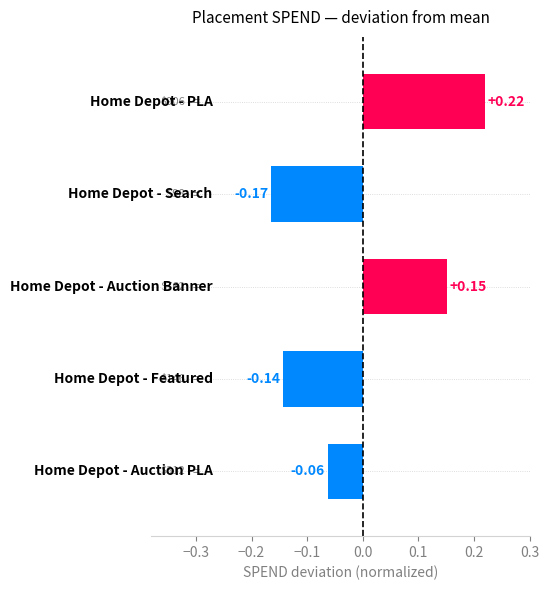

How many negative values are there?

3